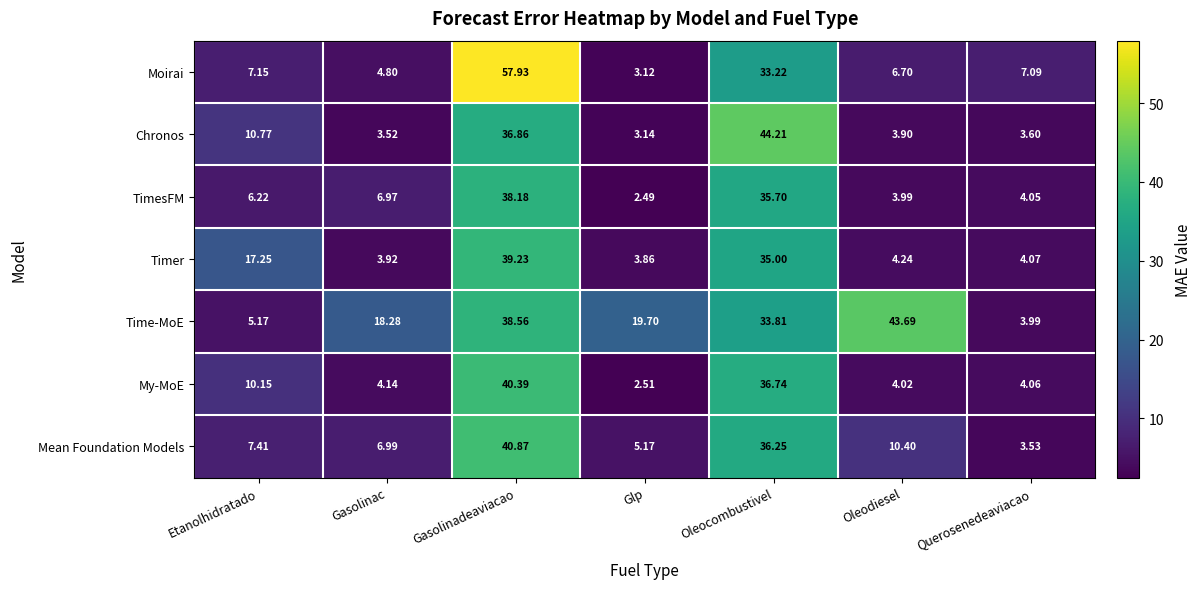

How many distinct data groups are displayed?

7